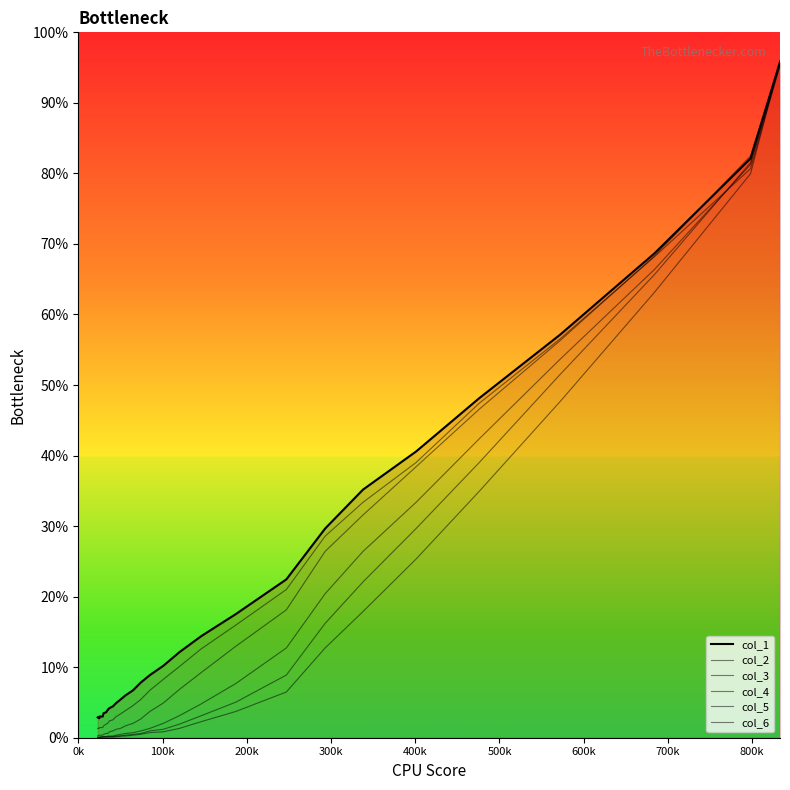

Is the value of col_1 at 22 greater than the value of col_3 at 27?

Yes